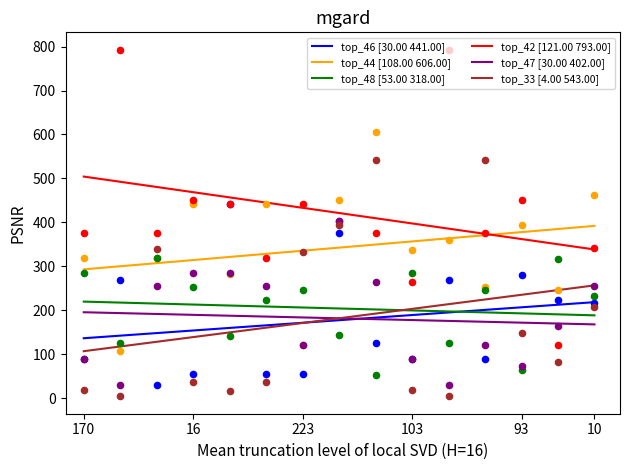

Which series has the largest Y range (max minus min)?

top_42 [121.00 793.00]